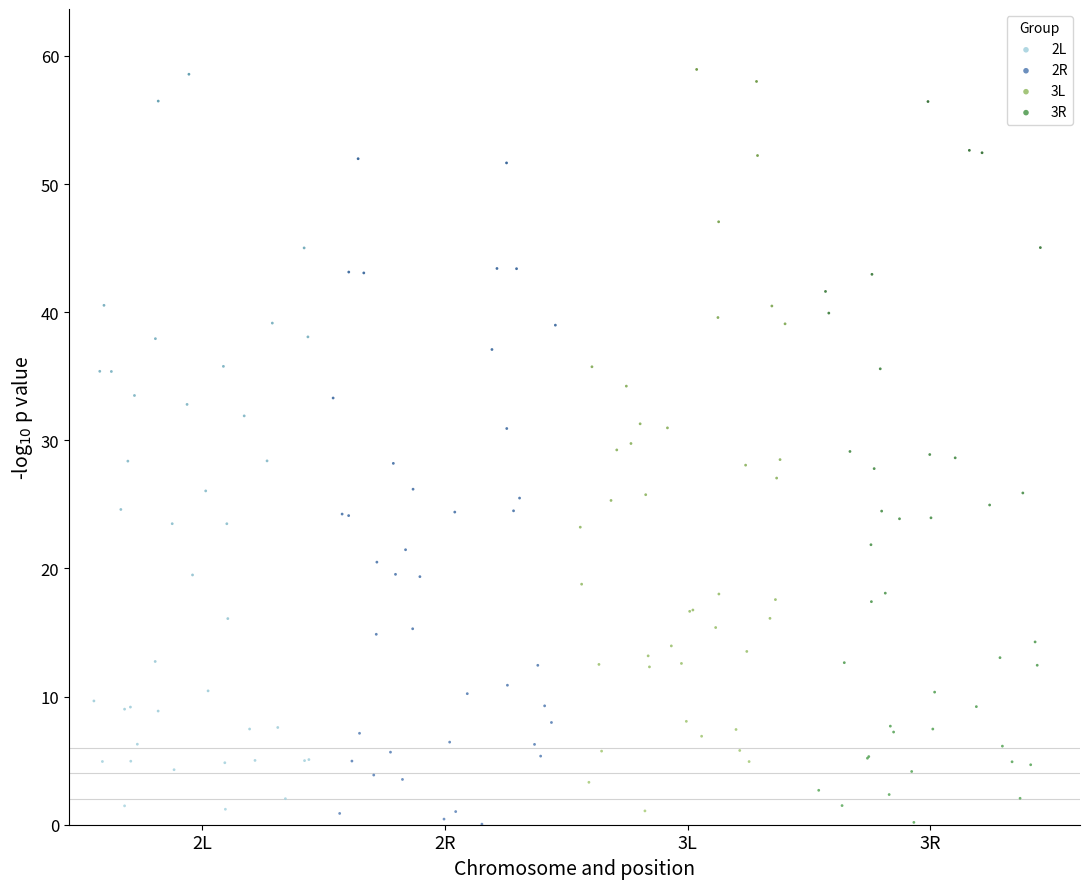

What are all the series names shown in the legend?

2L, 2R, 3L, 3R